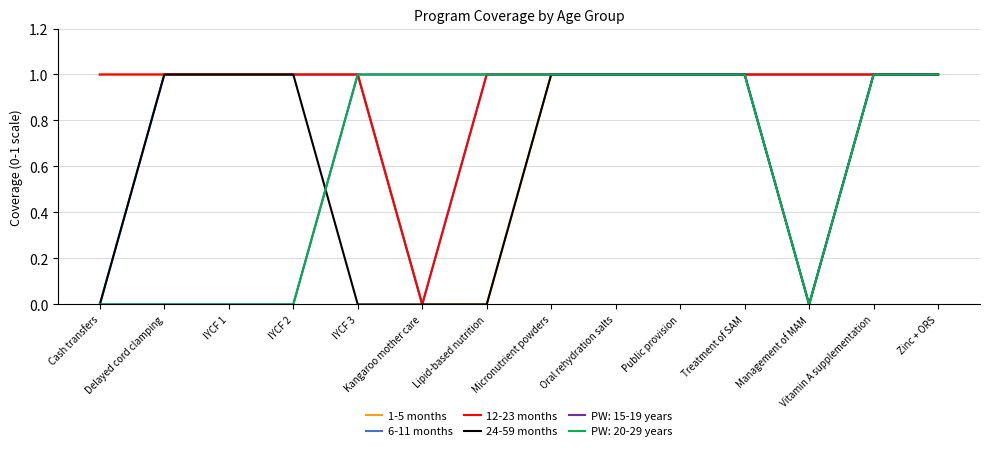

How many lines are shown in the chart?

6